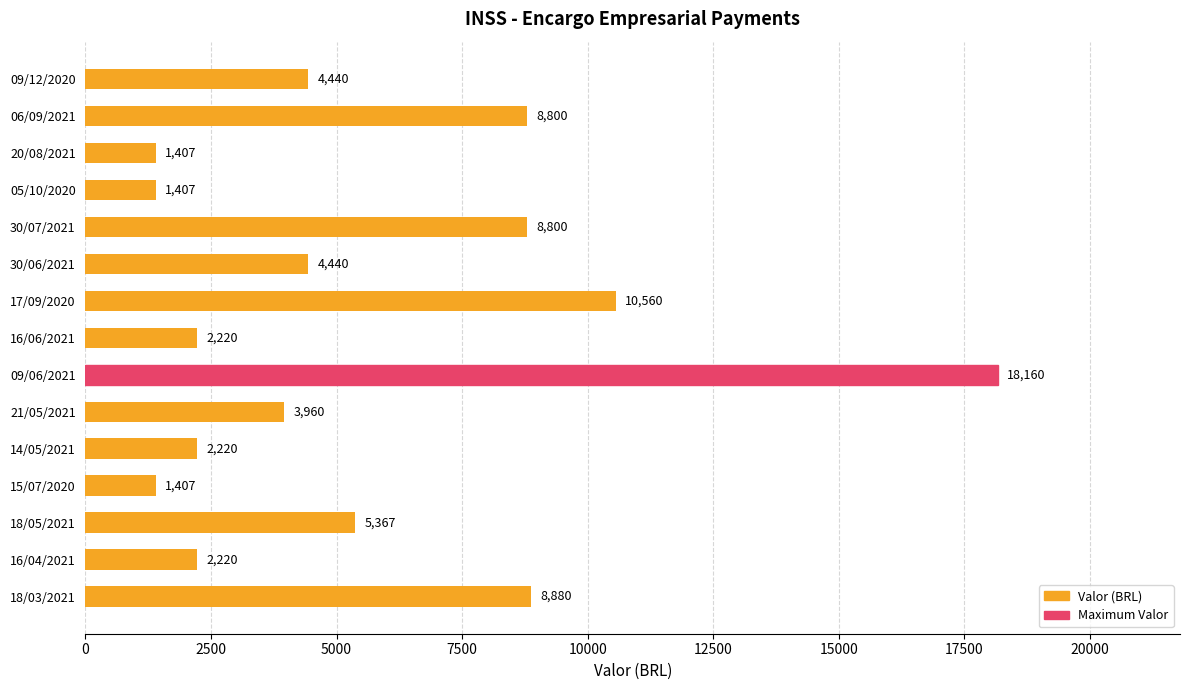

Between 21/05/2021 and 18/03/2021, which is larger?

18/03/2021